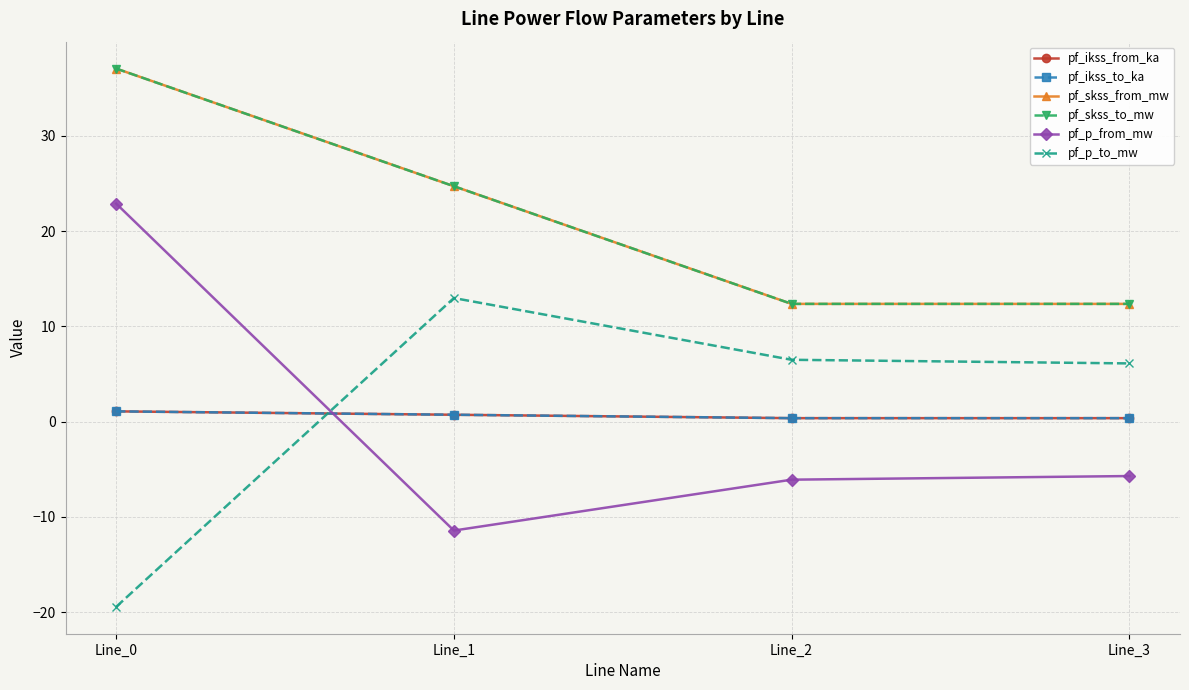

True or false: pf_skss_to_mw and pf_p_to_mw intersect in this chart.

False